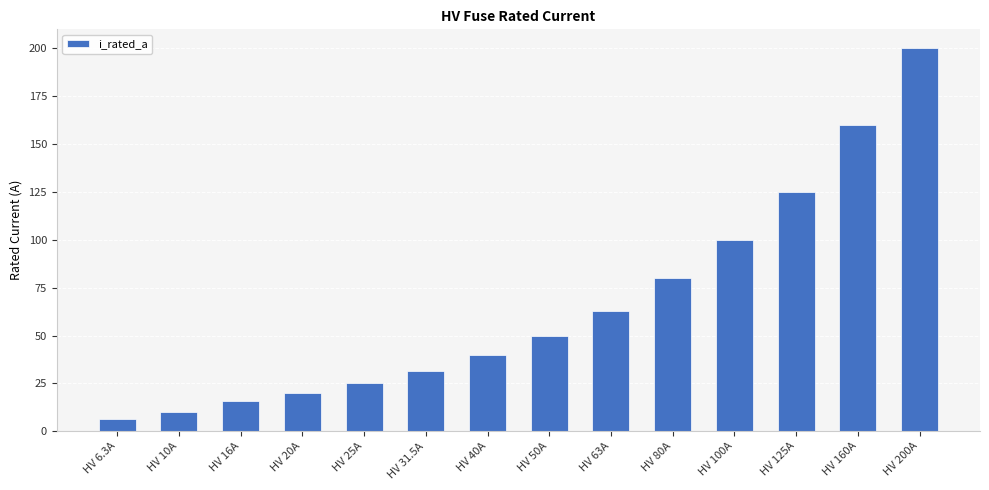

How many bars are there in total?

14